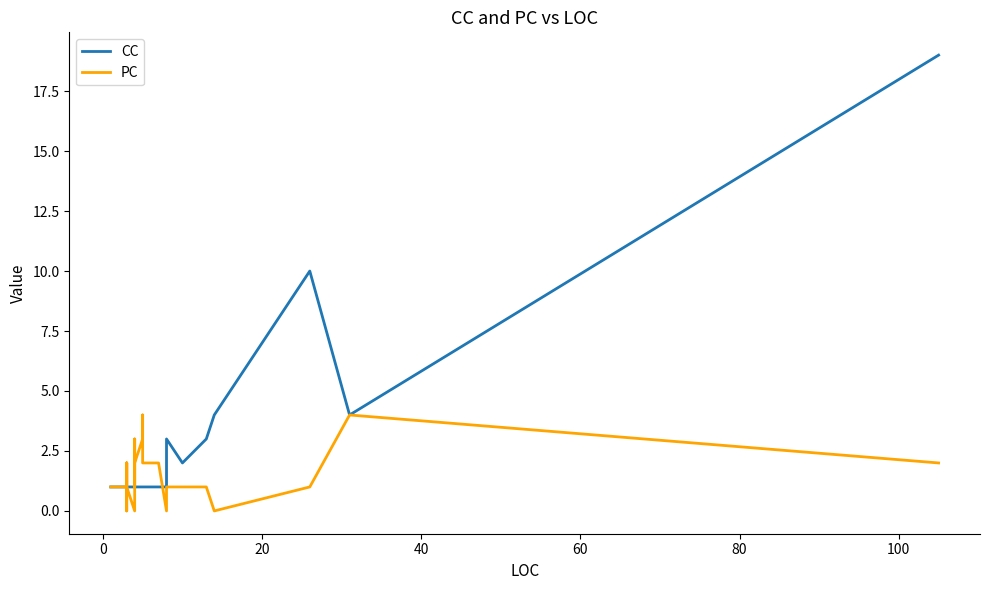

Is it true that CC equals 0 at 100?

False